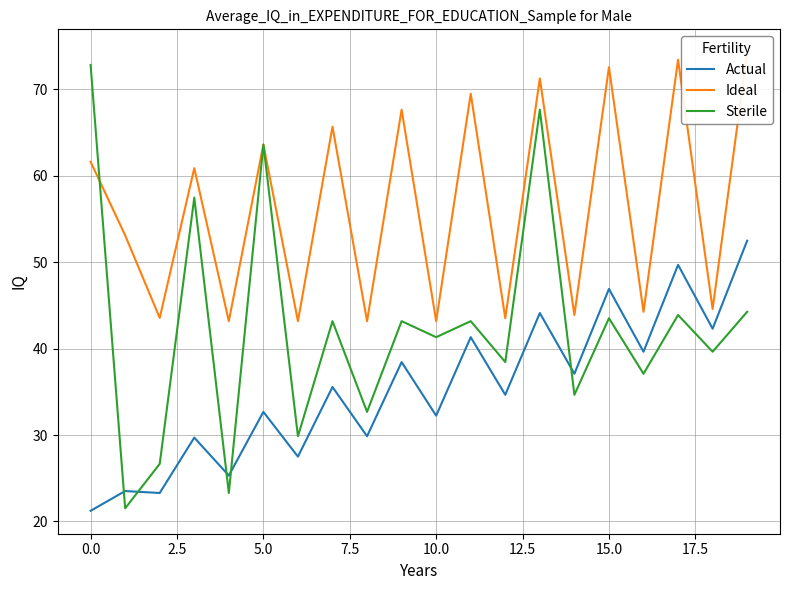

What is the lowest value of the Sterile series?

21.5